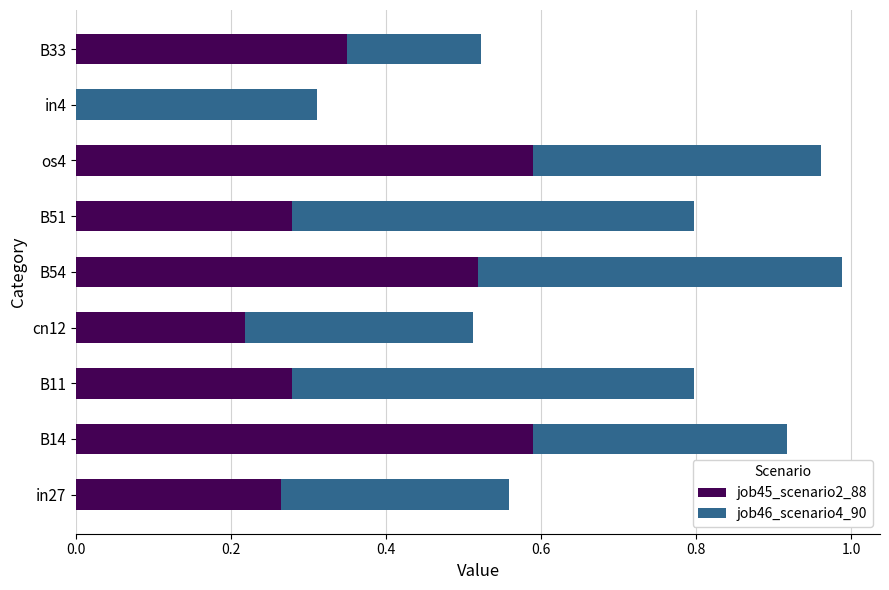

The value of job45_scenario2_88 at B51 is 0.1. True or false?

False